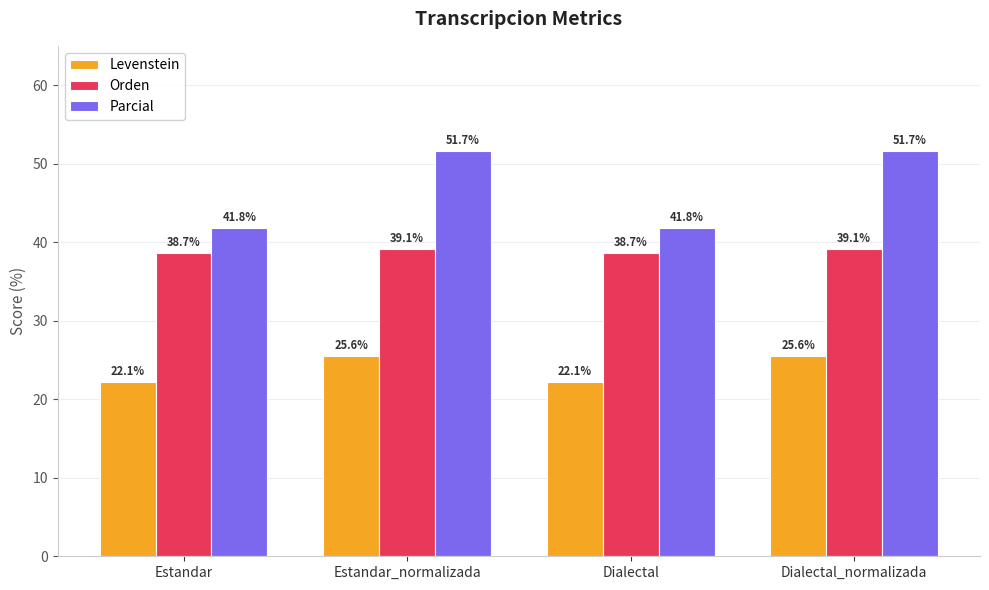

Rank the series at Dialectal_normalizada from highest to lowest value.

Parcial, Orden, Levenstein